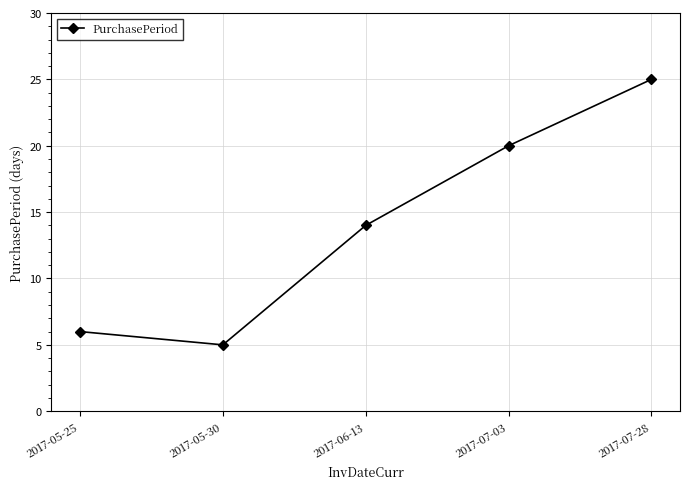

Reading right to left, list all the values displayed in this chart.

2017-07-28=25	2017-07-03=20	2017-06-13=14	2017-05-30=5	2017-05-25=6